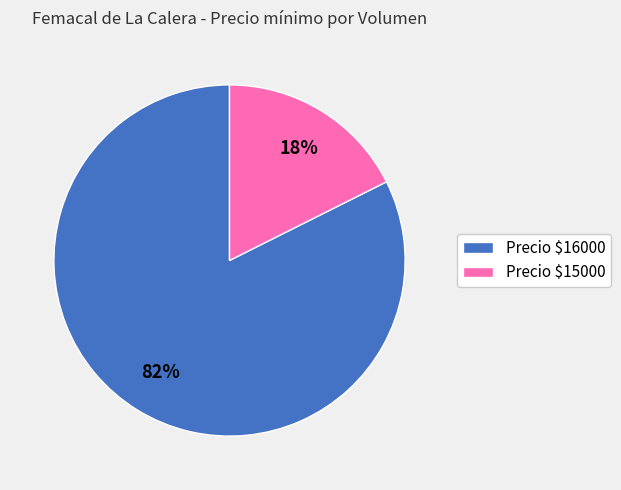

To the nearest percent, what portion does Precio $16000 represent?

82%